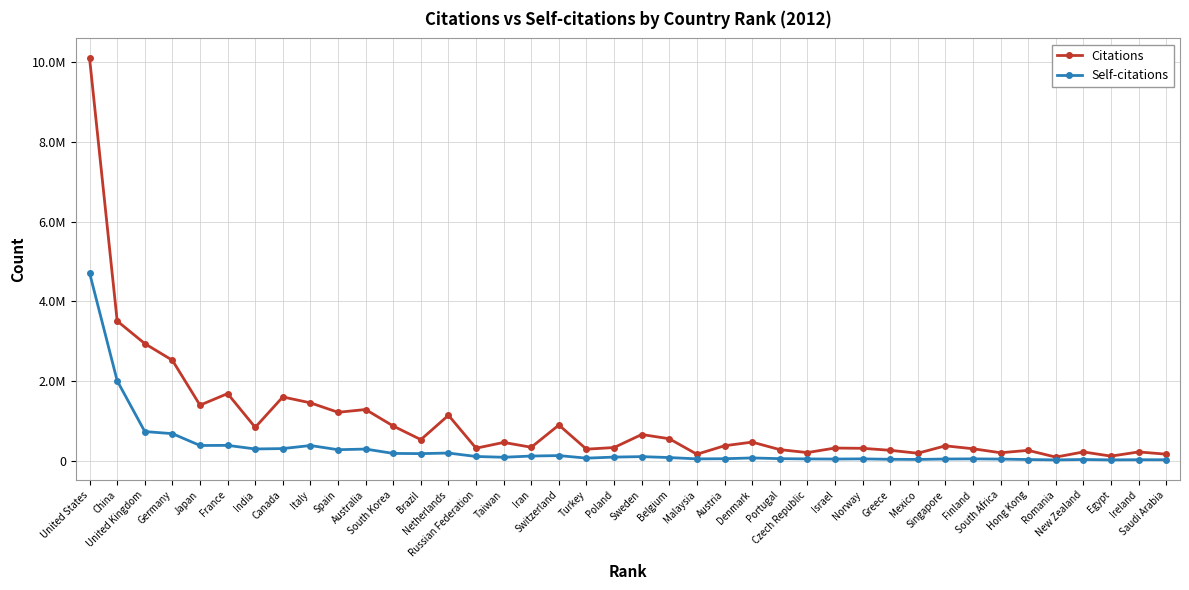

At which label is Self-citations closest to 2368348?

China